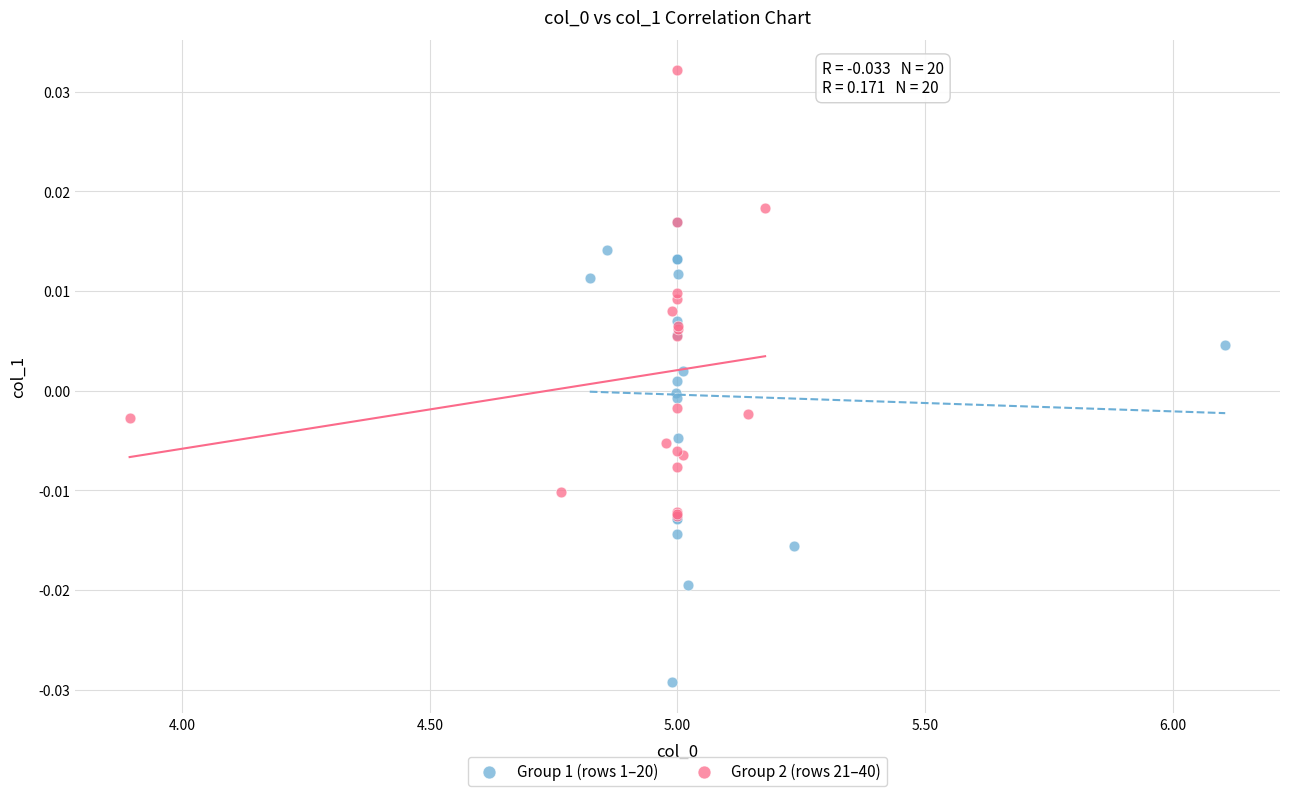

Which series reaches the minimum Y coordinate?

Group 1 (rows 1–20)